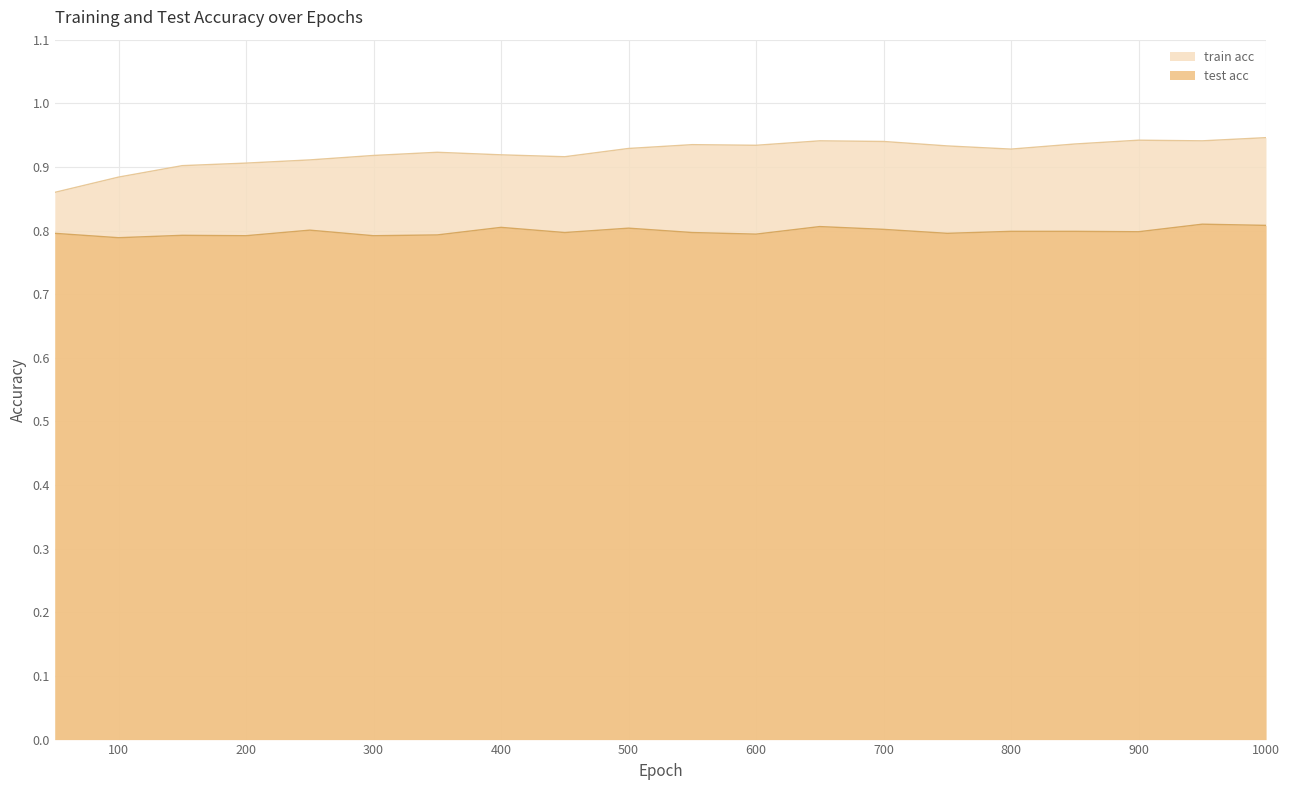

How many lines are shown in the chart?

2